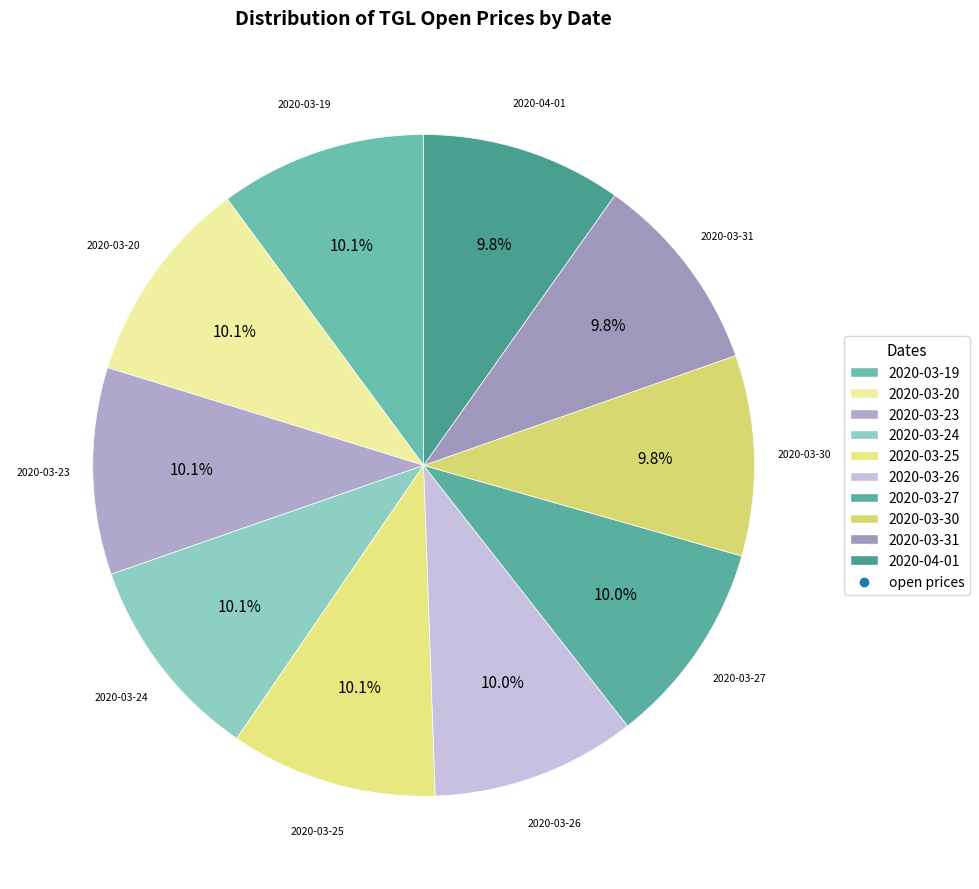

How many segments does this pie chart have?

10